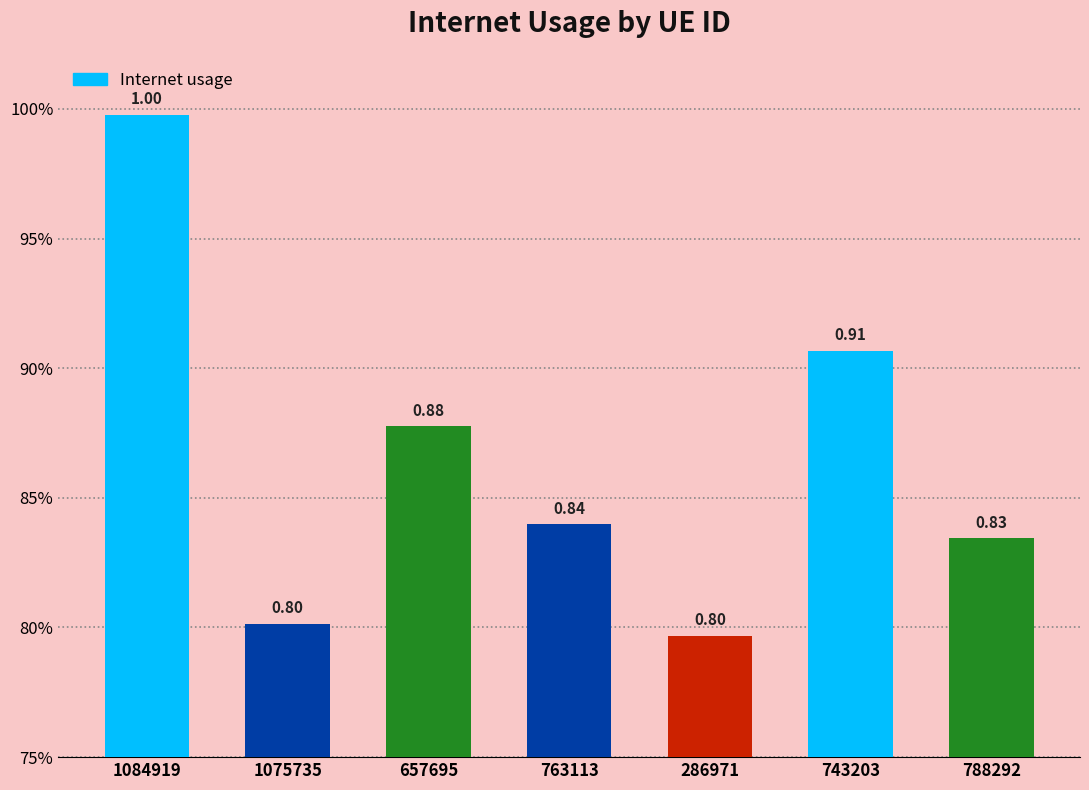

What is the minimum value shown in the chart?

0.8